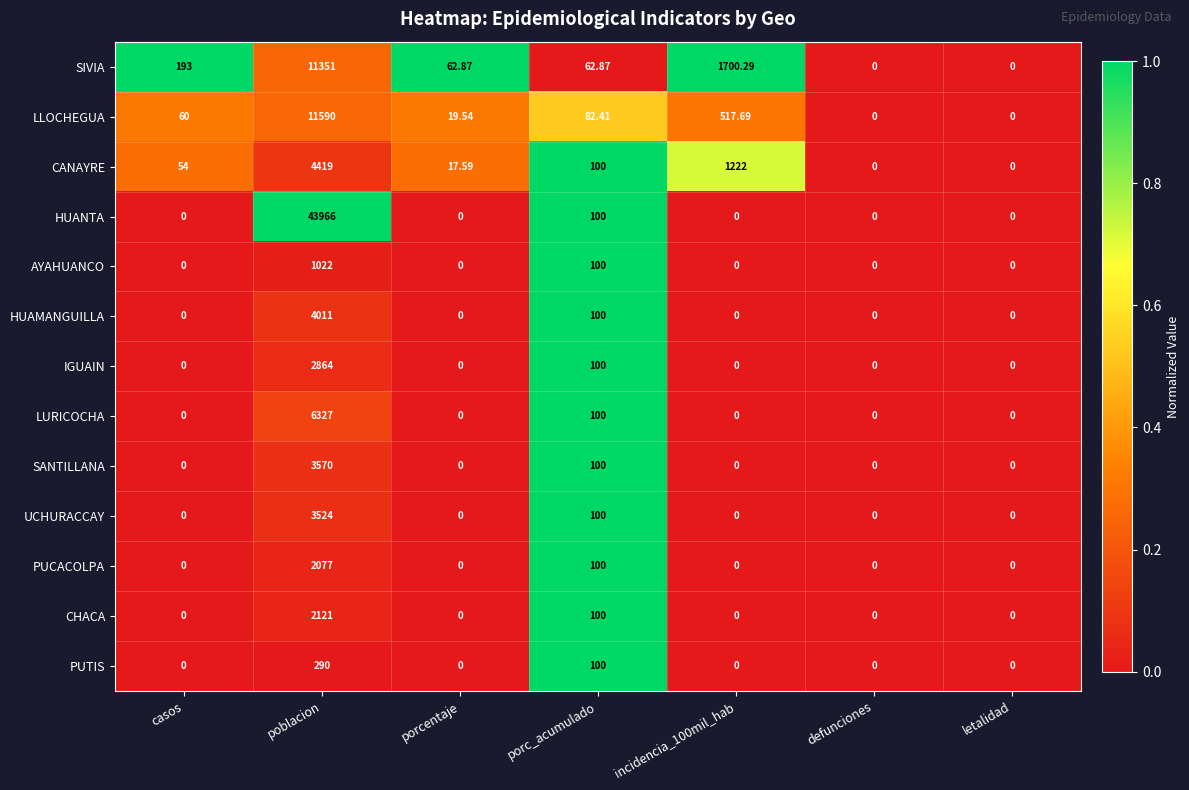

How many data points does each series have?

7